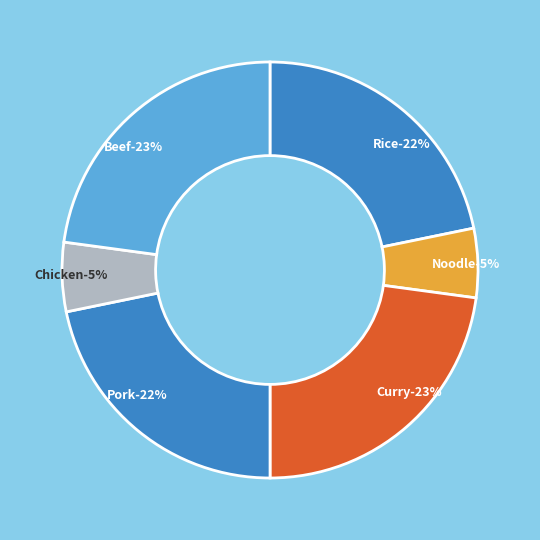

Is Rice the majority of the pie?

No